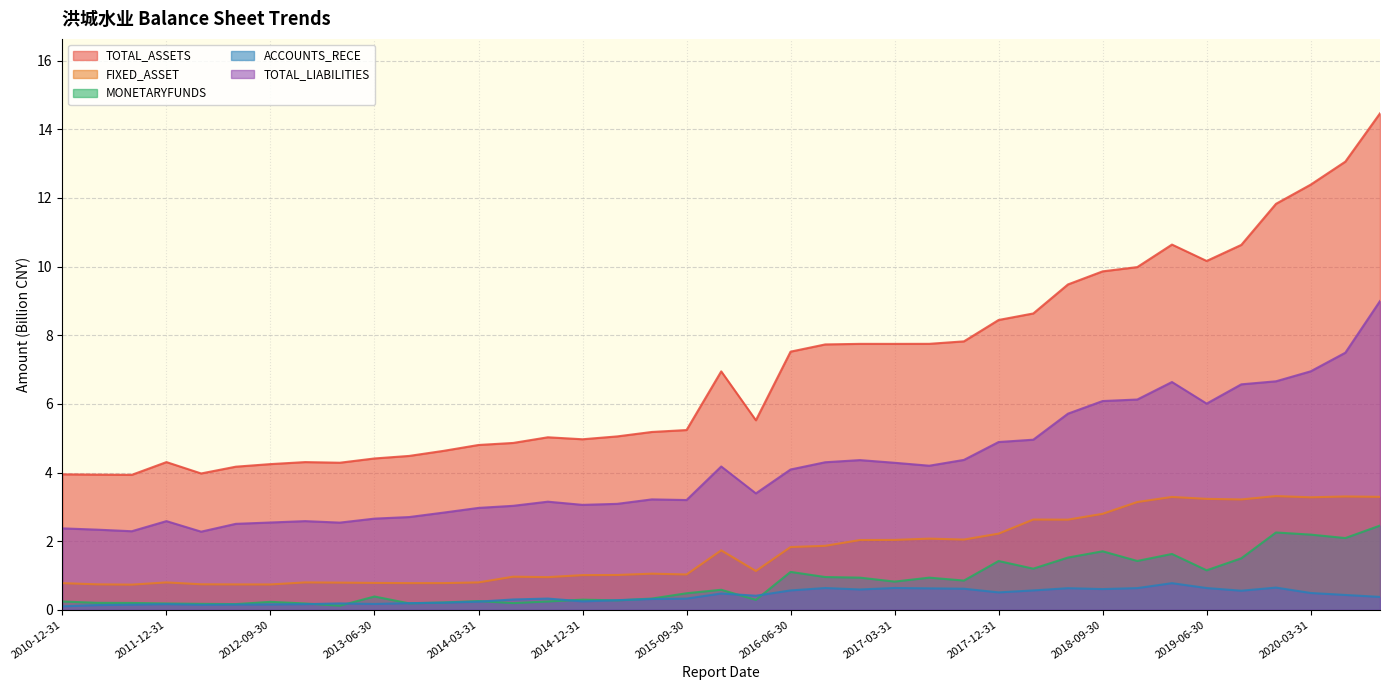

At 2011-12-31, list the series in order from largest to smallest.

TOTAL_ASSETS, TOTAL_LIABILITIES, FIXED_ASSET, MONETARYFUNDS, ACCOUNTS_RECE